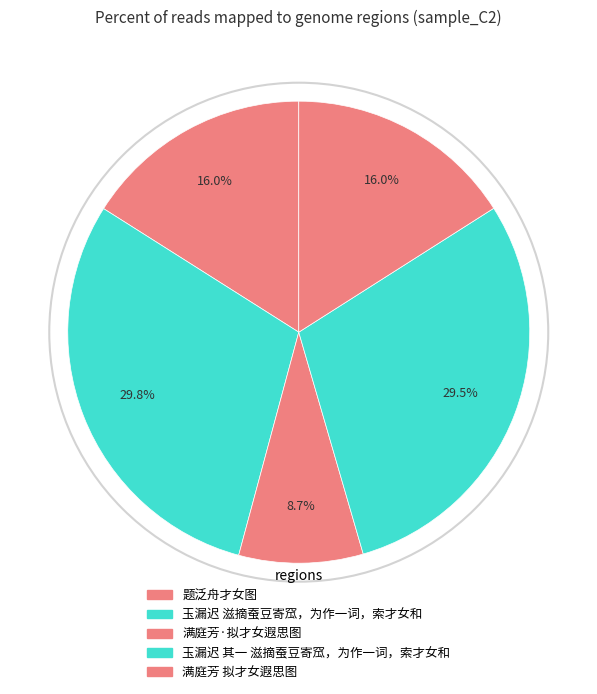

Which slice is the largest?

玉漏迟 滋摘蚕豆寄窊，为作一词，索才女和